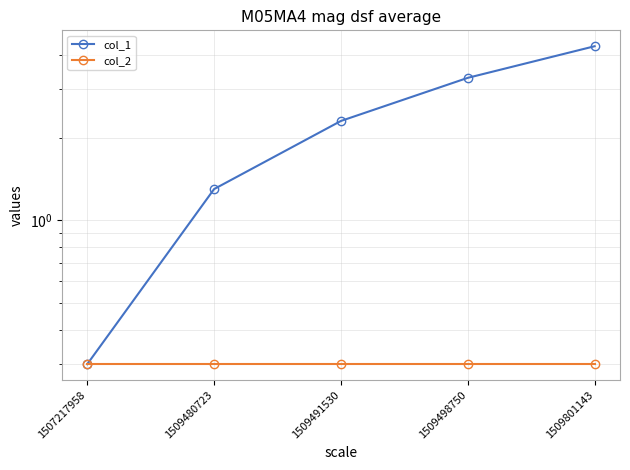

True or false: col_2 has a value of 0.2 at 1507217958.

False